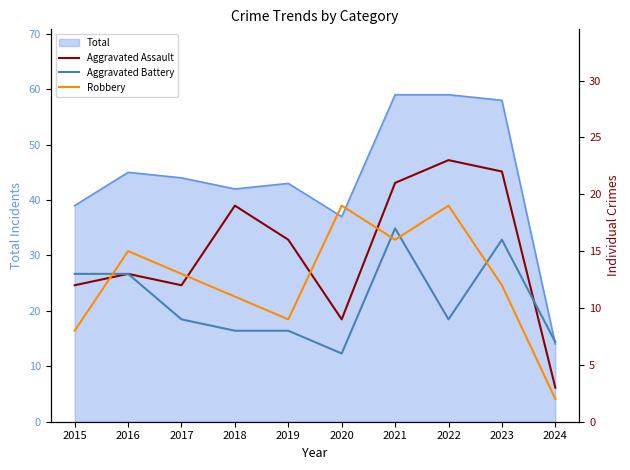

Reading left to right, extract all data points from this chart.

Aggravated Assault: 2015=12	2016=13	2017=12	2018=19	2019=16	2020=9	2021=21	2022=23	2023=22	2024=3
Aggravated Battery: 2015=13	2016=13	2017=9	2018=8	2019=8	2020=6	2021=17	2022=9	2023=16	2024=7
Robbery: 2015=8	2016=15	2017=13	2018=11	2019=9	2020=19	2021=16	2022=19	2023=12	2024=2